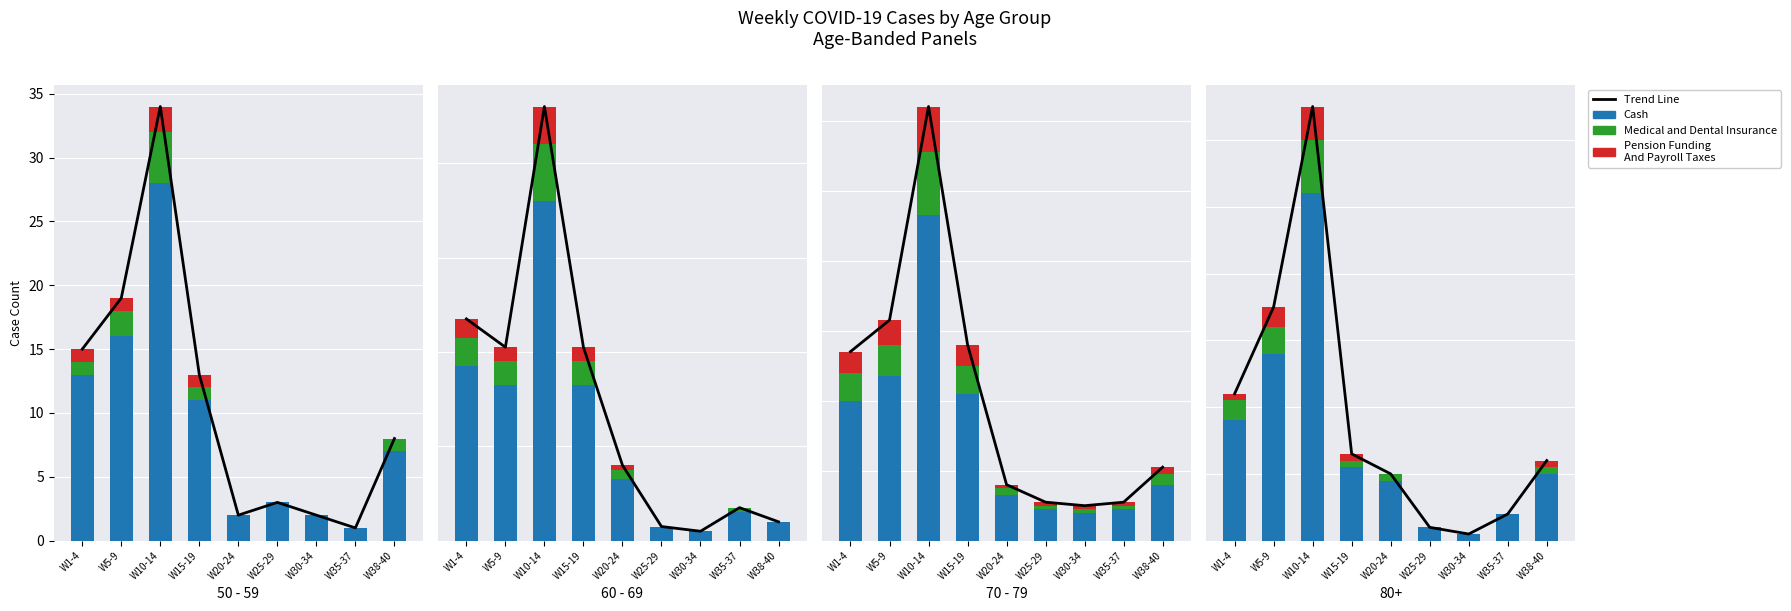

What is the label of the 6th bar from the left?

W25-29